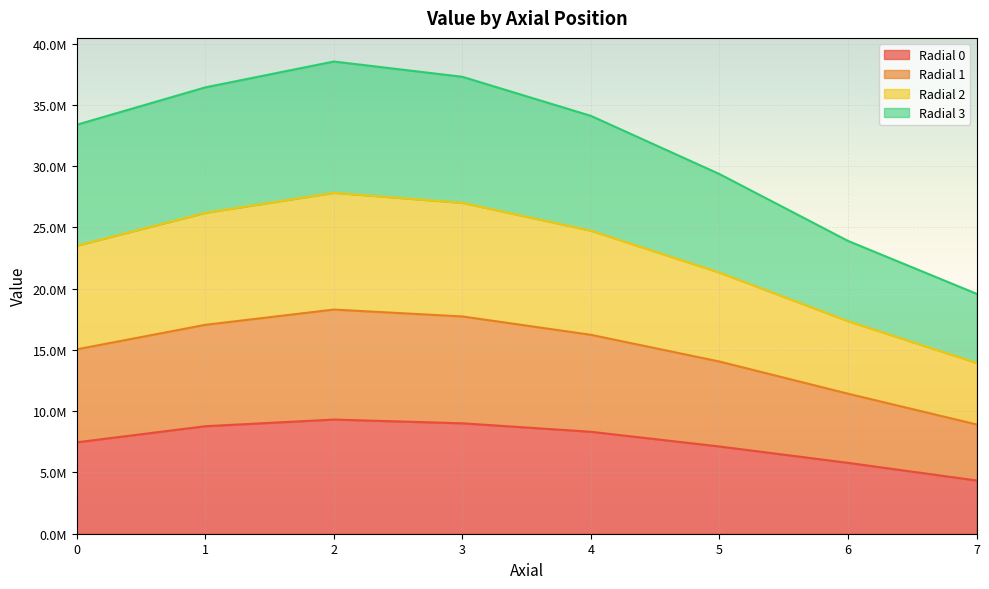

What is the greatest value displayed?

38547297.3